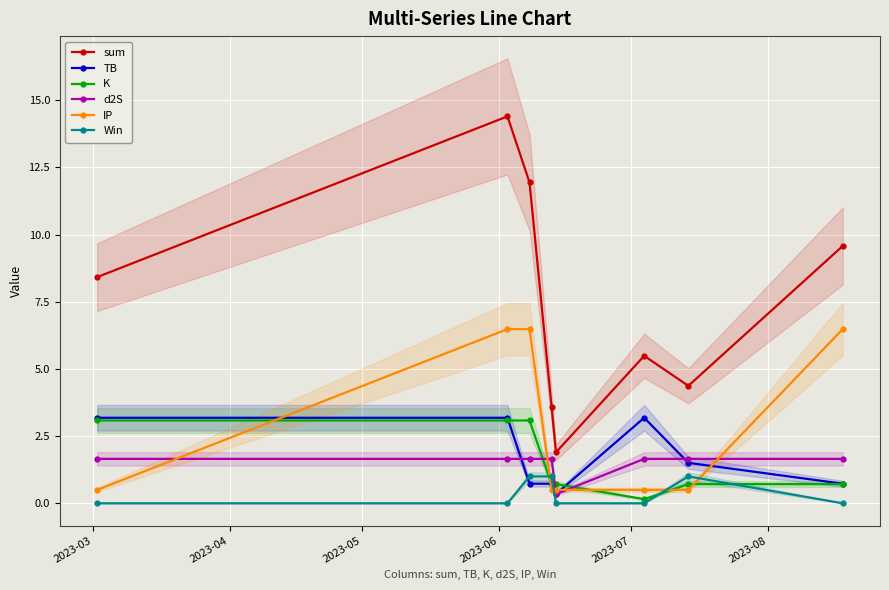

True or false: d2S has more than 0 interior local peaks.

False